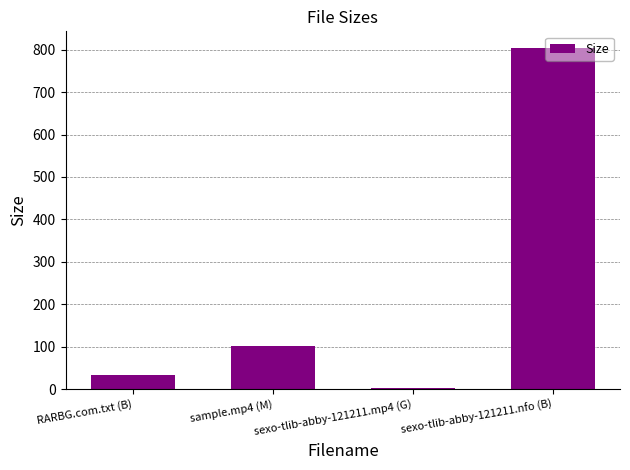

The chart shows a value of 100.8 at sample.mp4 (M). True or false?

True